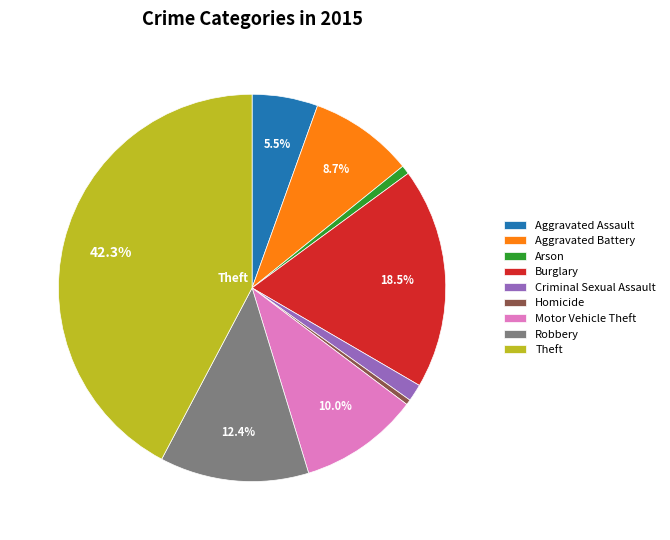

Is it true that Aggravated Battery is 9% of the pie?

True